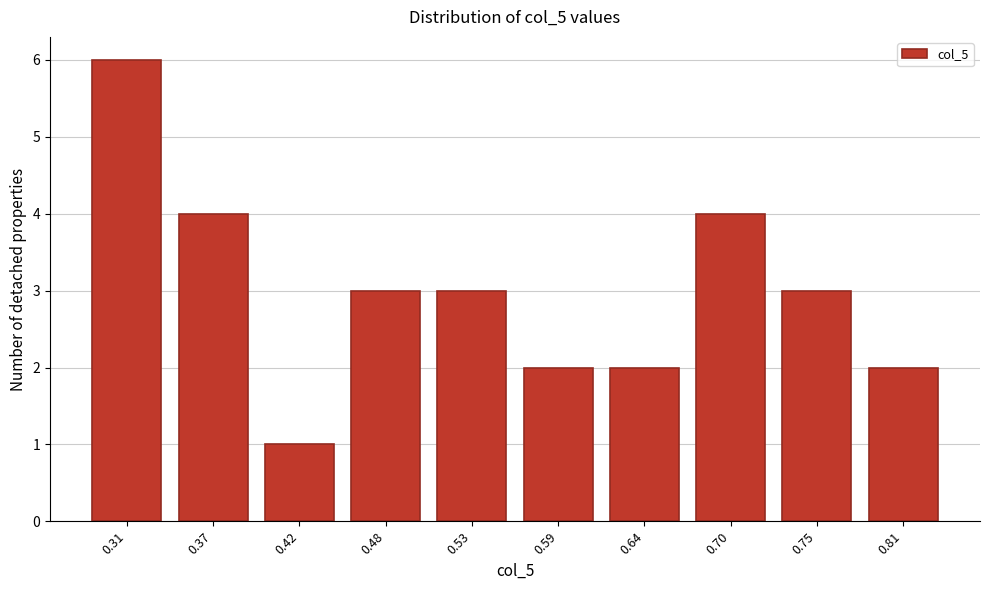

Reading left to right, transcribe all the data shown in this chart.

6	4	1	3	3	2	2	4	3	2